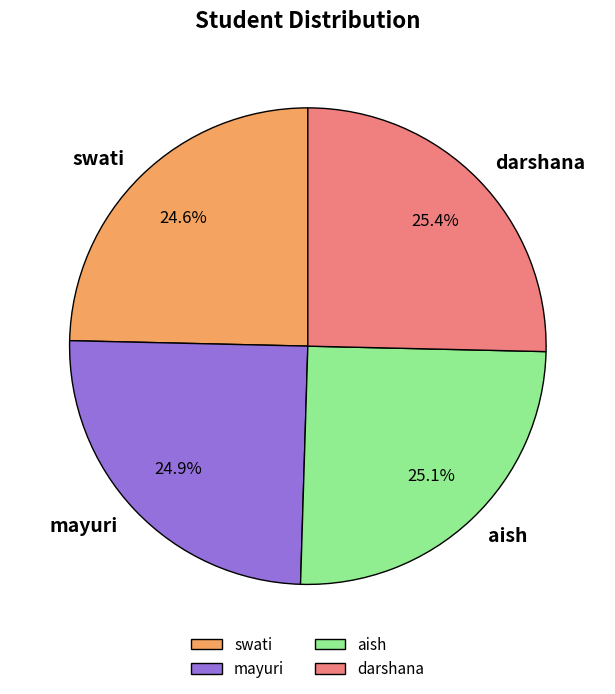

How many segments does this pie chart have?

4